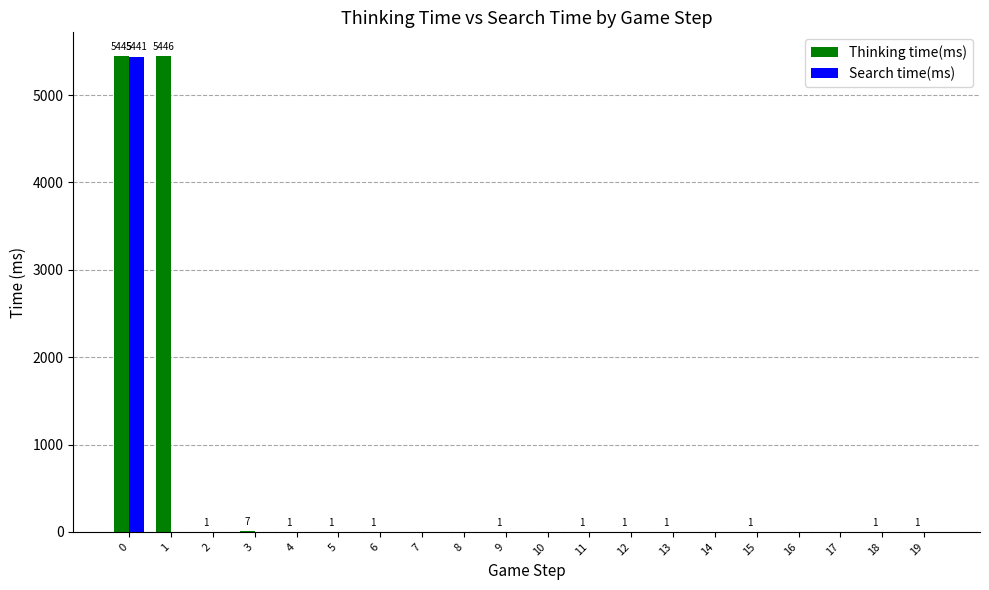

Which series has the largest total across all categories?

Thinking time(ms)